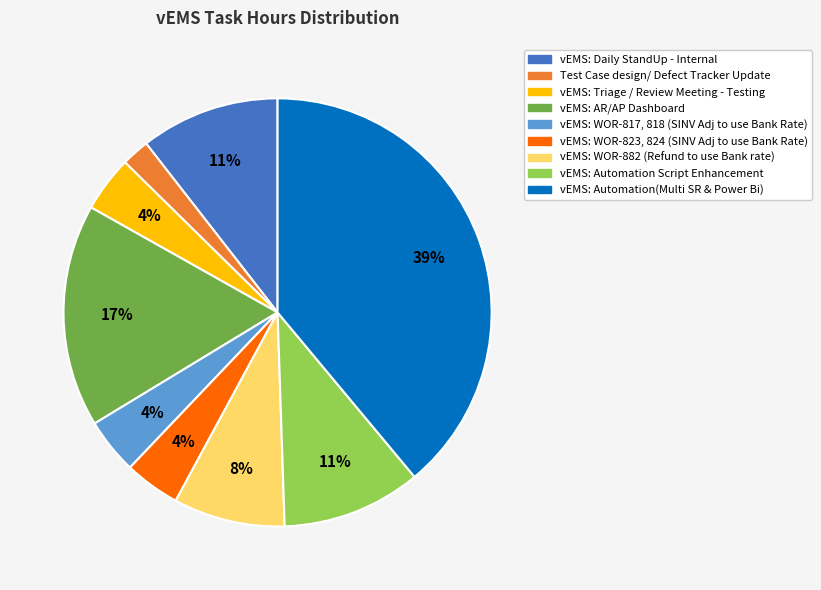

Combined, do vEMS: Daily StandUp - Internal and vEMS: WOR-823, 824 (SINV Adj to use Bank Rate) account for over 50%?

No